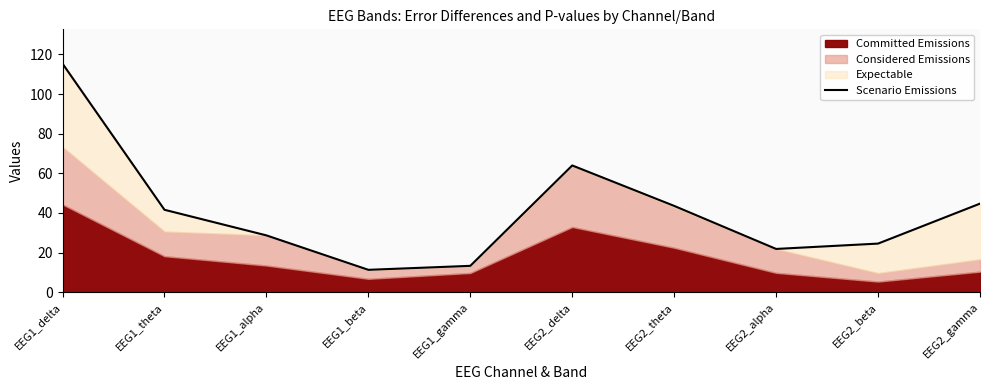

Where is the first local maximum?

EEG2_delta